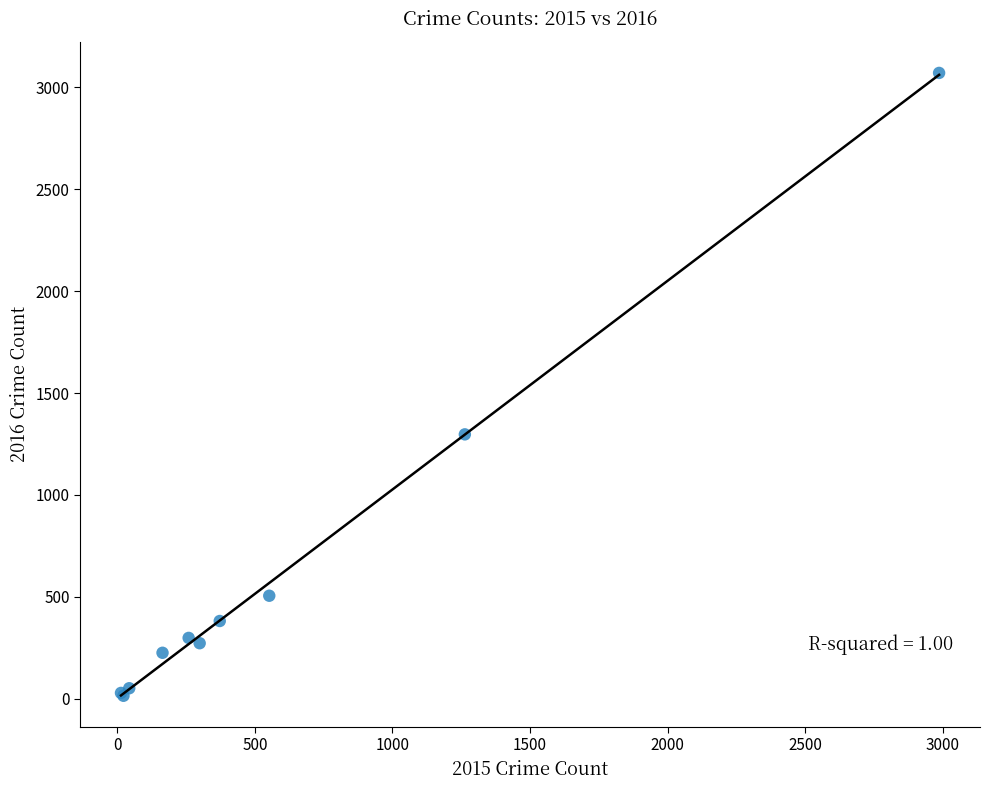

What Y value in the scatter plot is closest to 1542?

1297